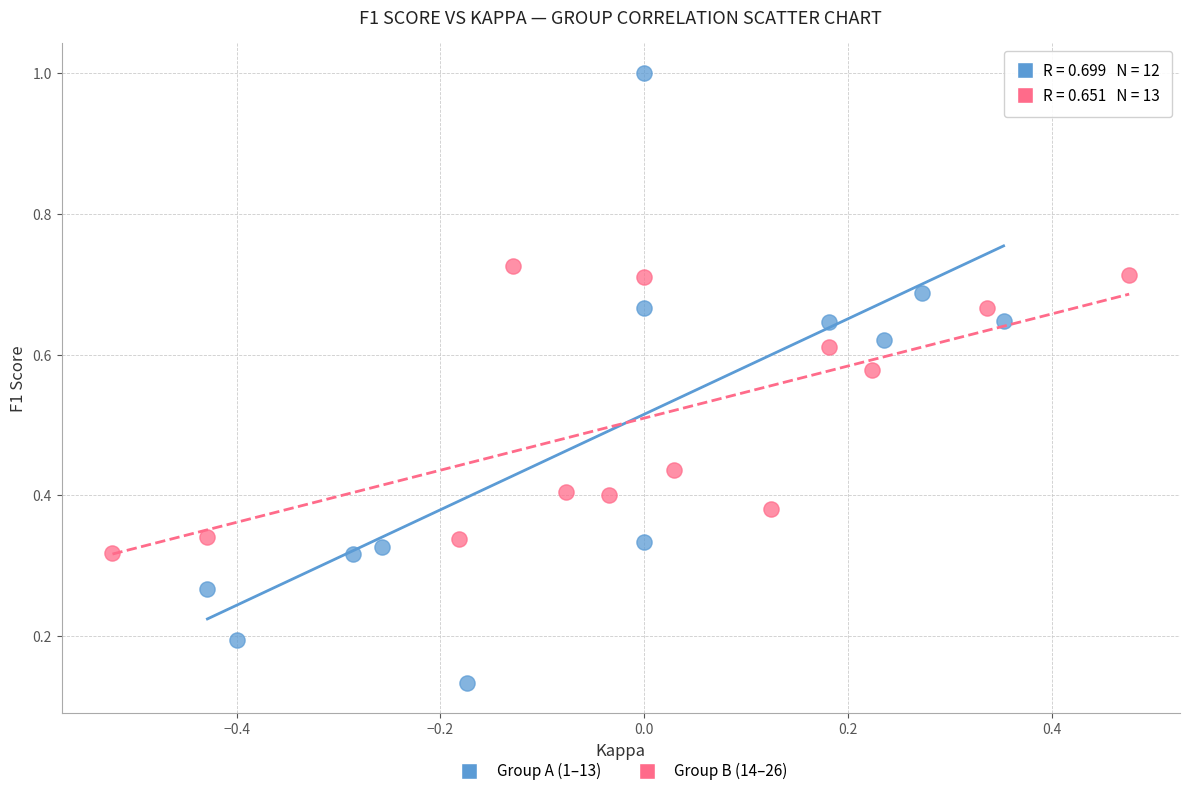

Which series reaches the maximum Y coordinate?

Group A (1–13)